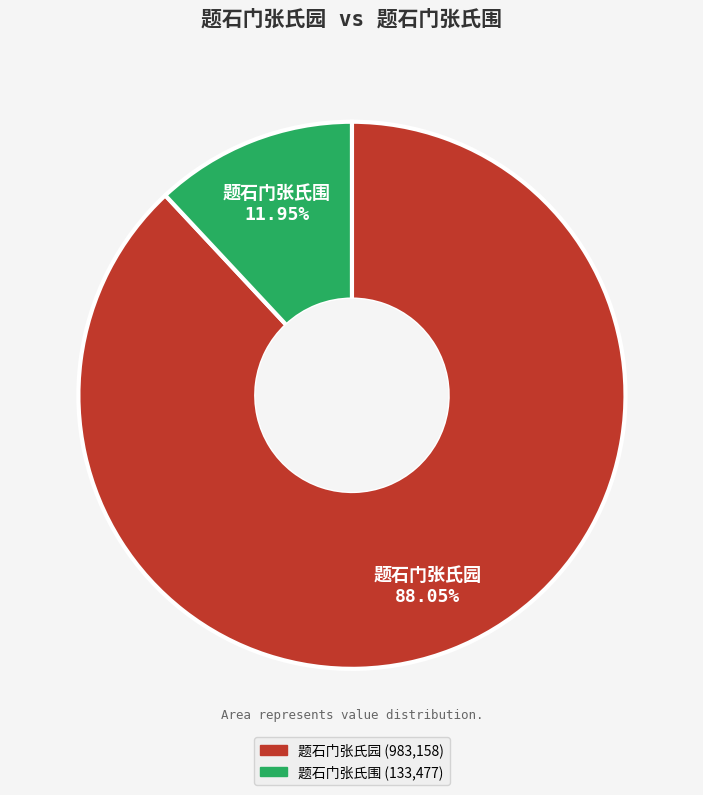

How many slices are in this pie chart?

2